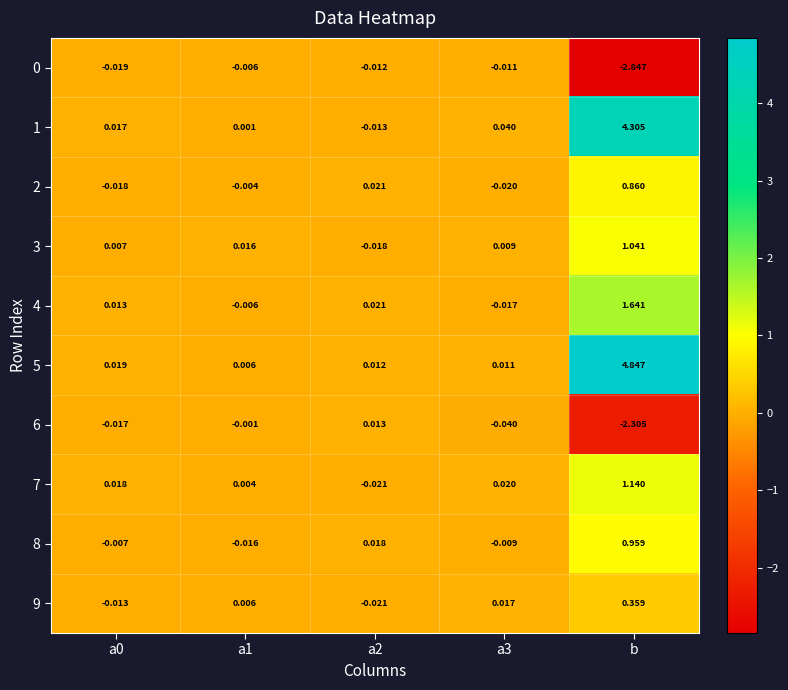

At how many categories does at least one series exceed 2?

1